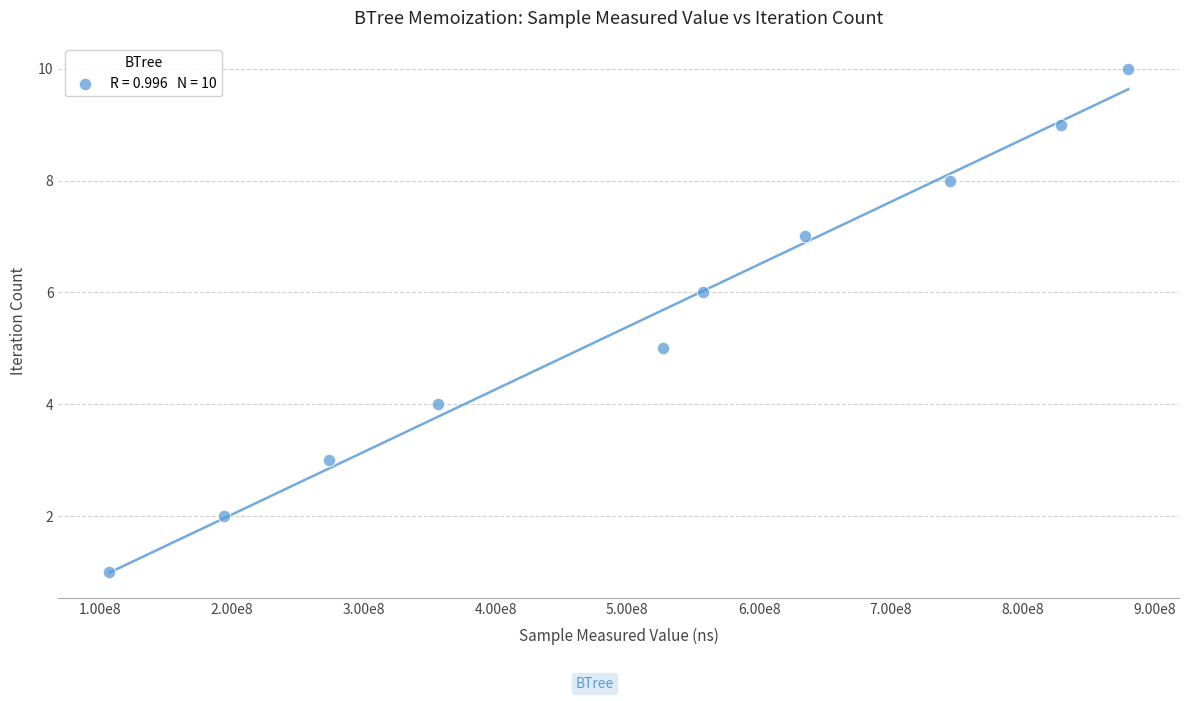

What is the average X value?

510488608